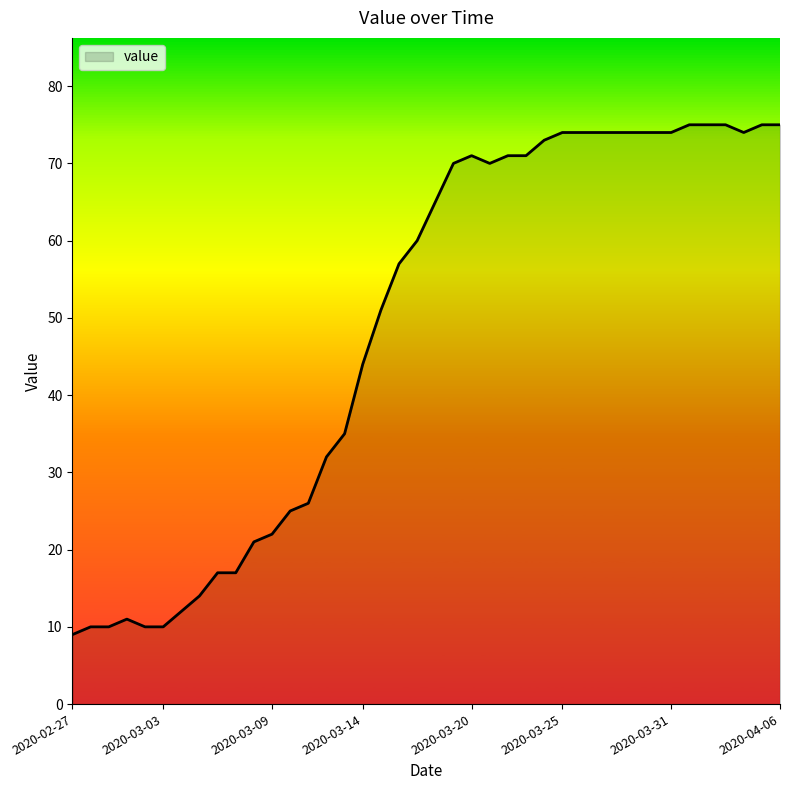

What is the difference between the maximum and minimum values?

66